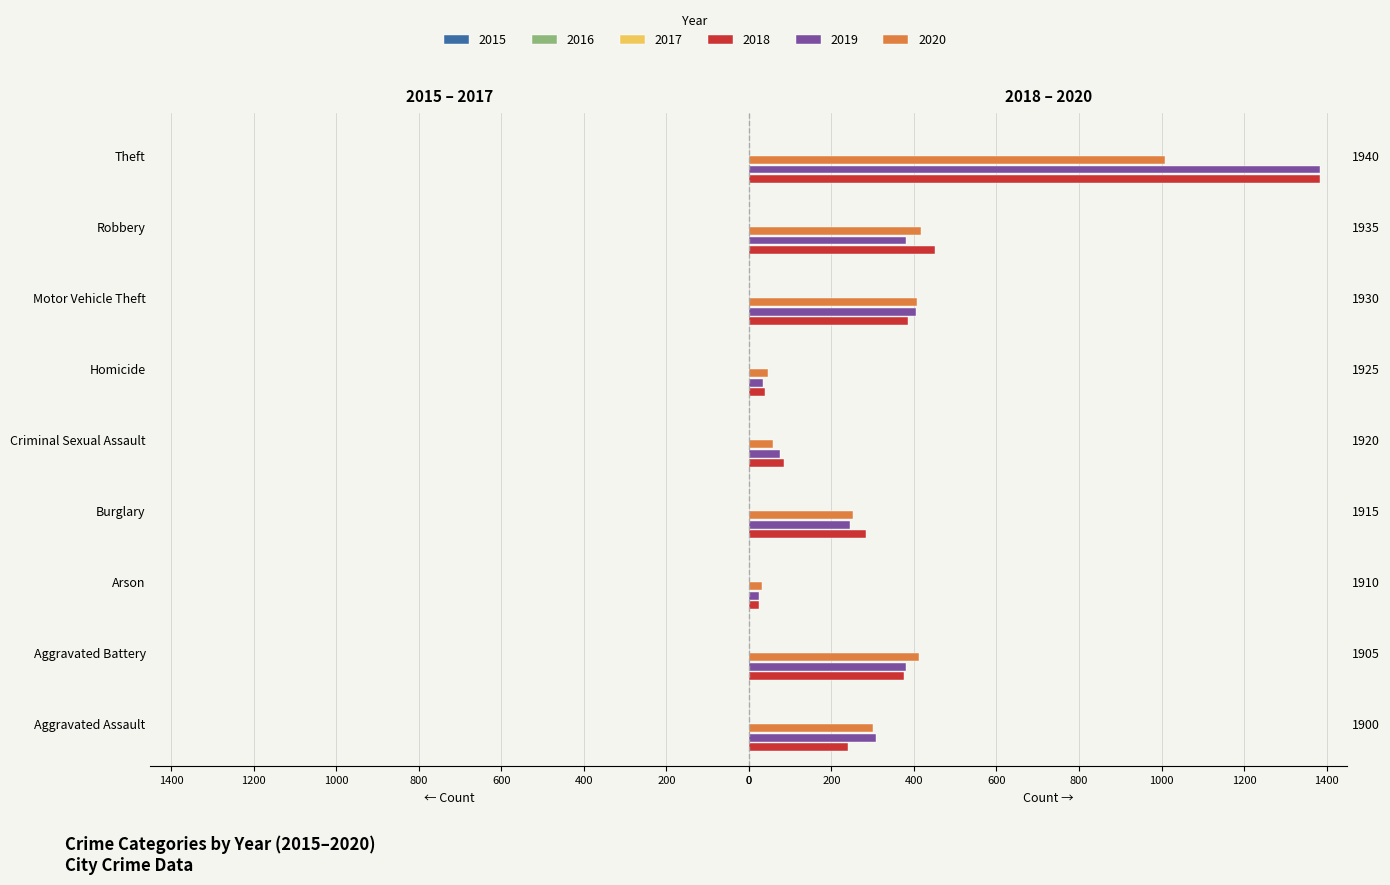

The value of 2018 at 1915 is 460. True or false?

False